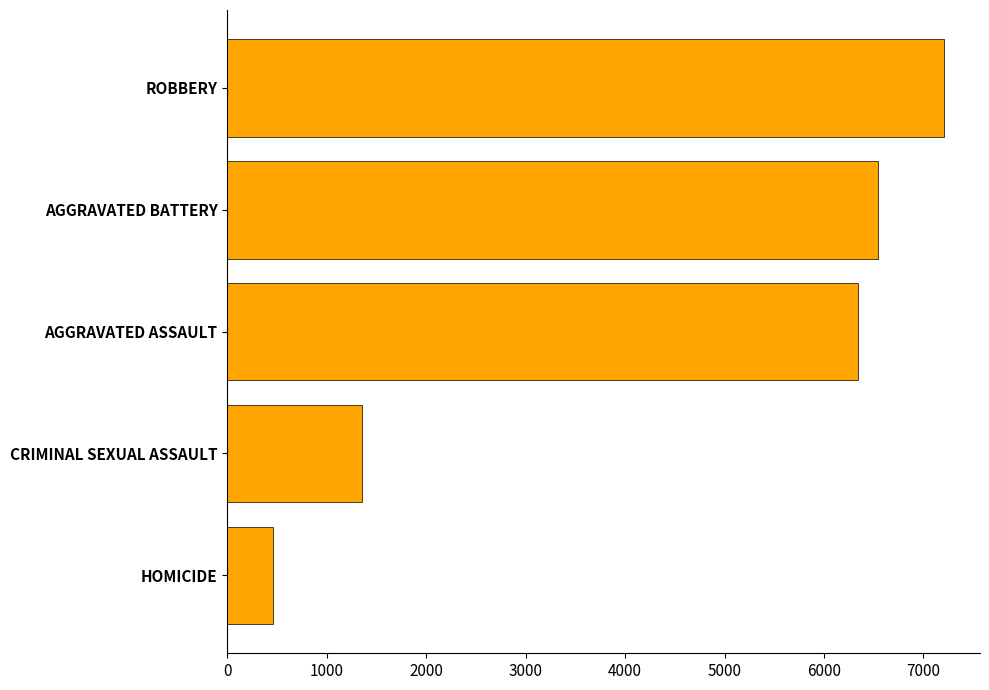

The value at CRIMINAL SEXUAL ASSAULT is 2350. True or false?

False